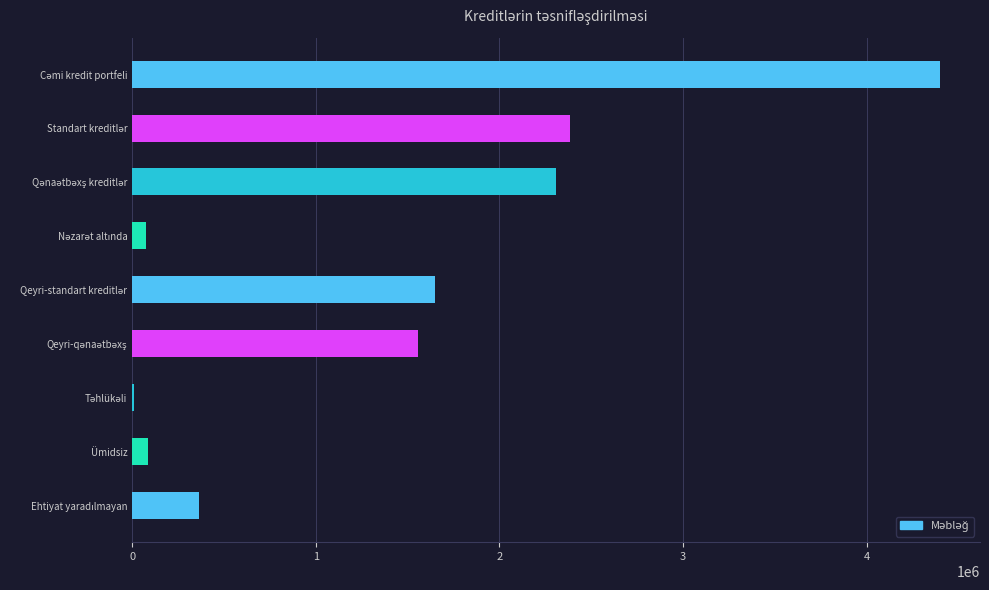

What is the greatest value displayed?

4397093